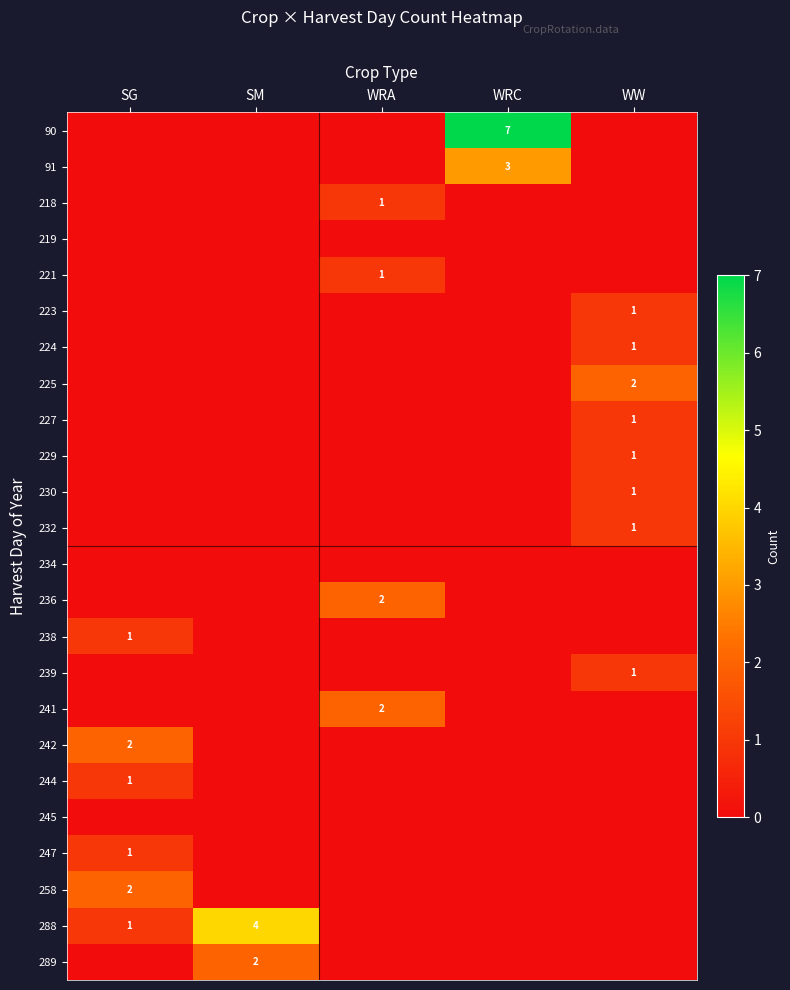

The value of 232 at WW is 1. True or false?

True